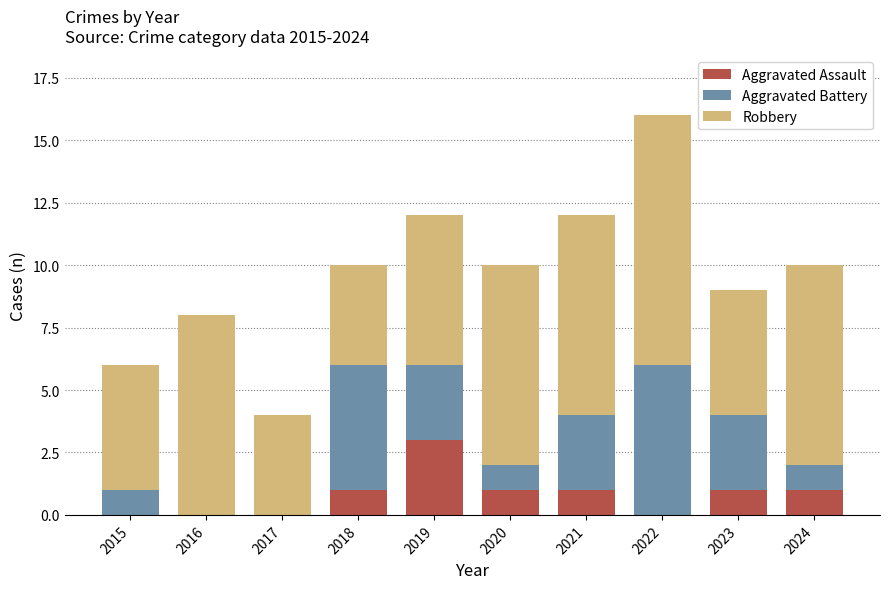

What is the total value across all series at 2019?

12